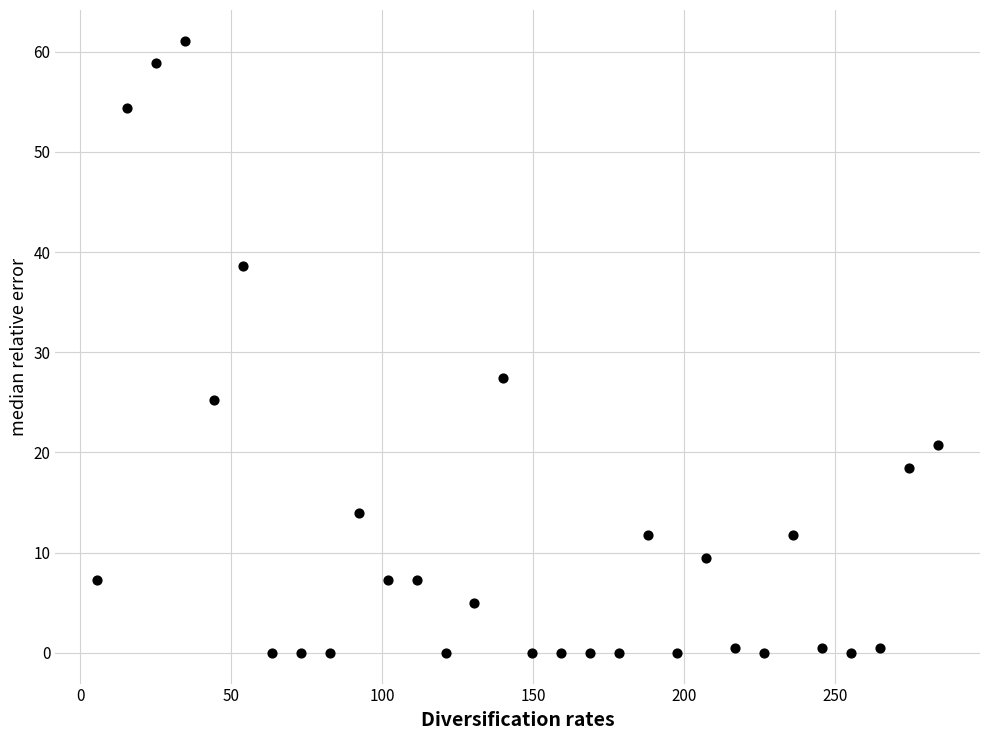

What Y value in the scatter plot is closest to 30?

27.4